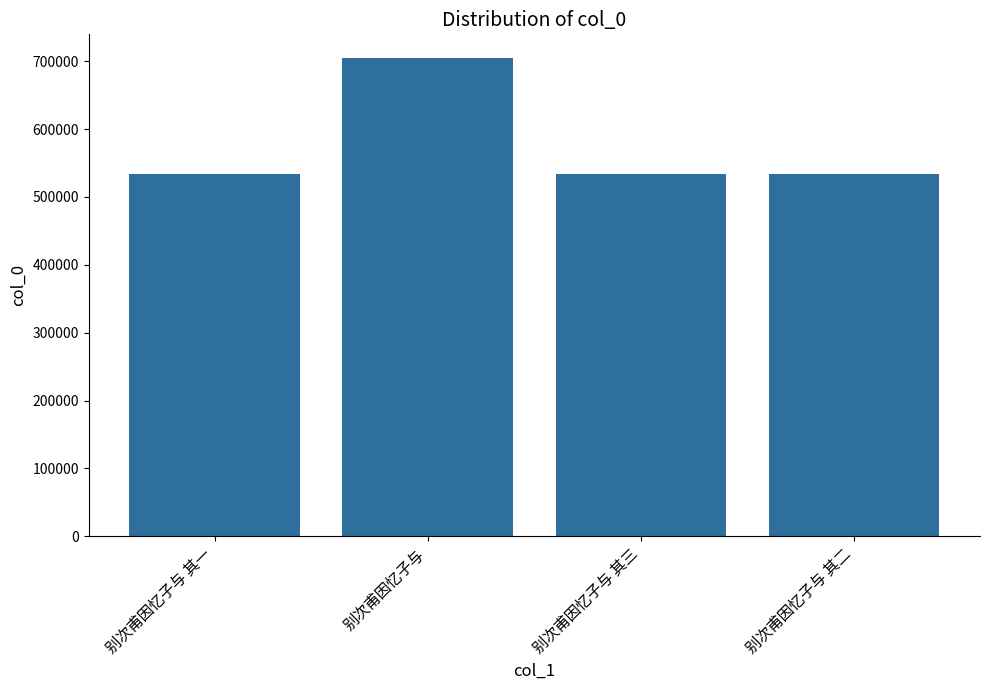

Which category has the highest value across all series?

别次甫因忆子与